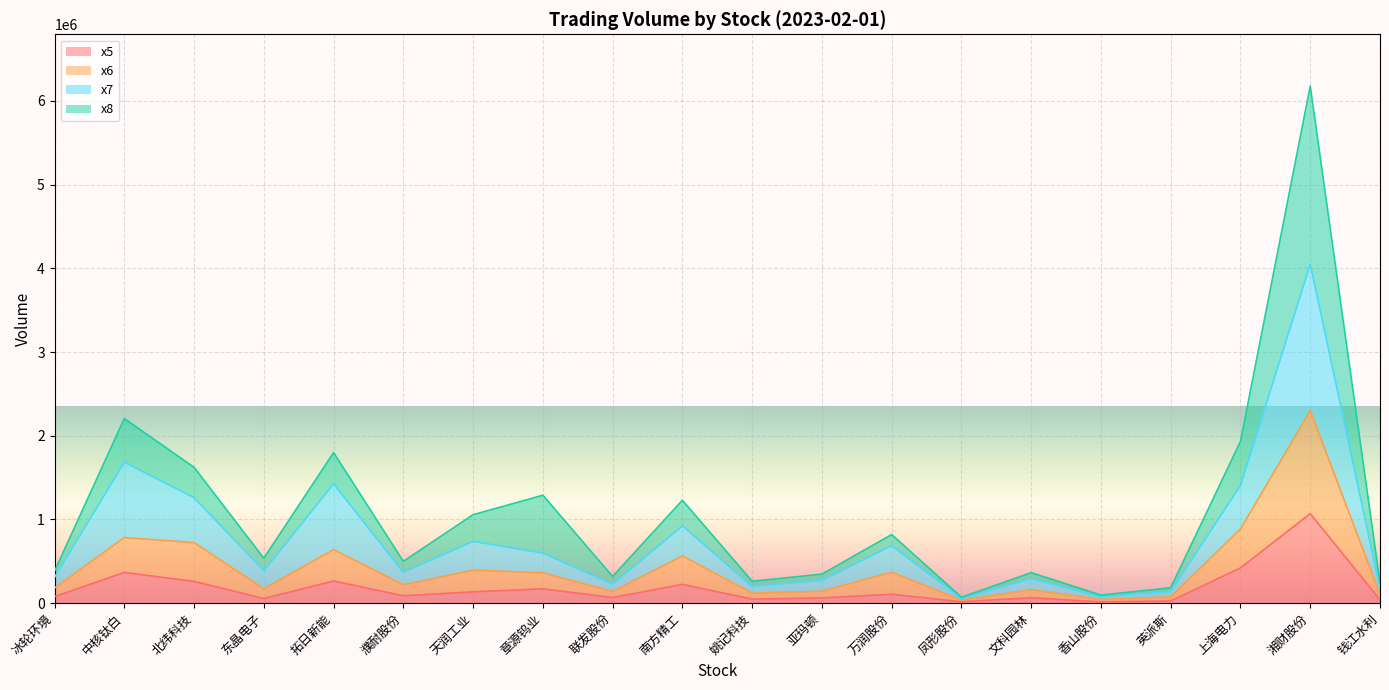

At which category is the sum across all series the highest?

湘财股份